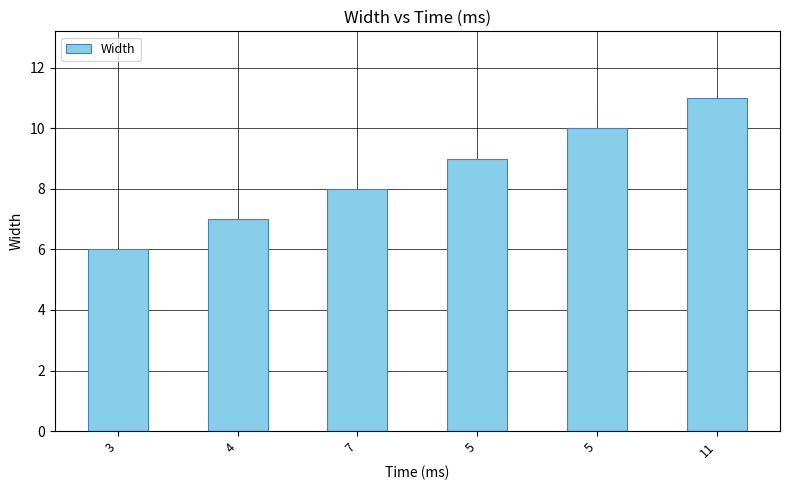

Rank the categories by value from lowest to highest.

3, 4, 7, 5, 5, 11